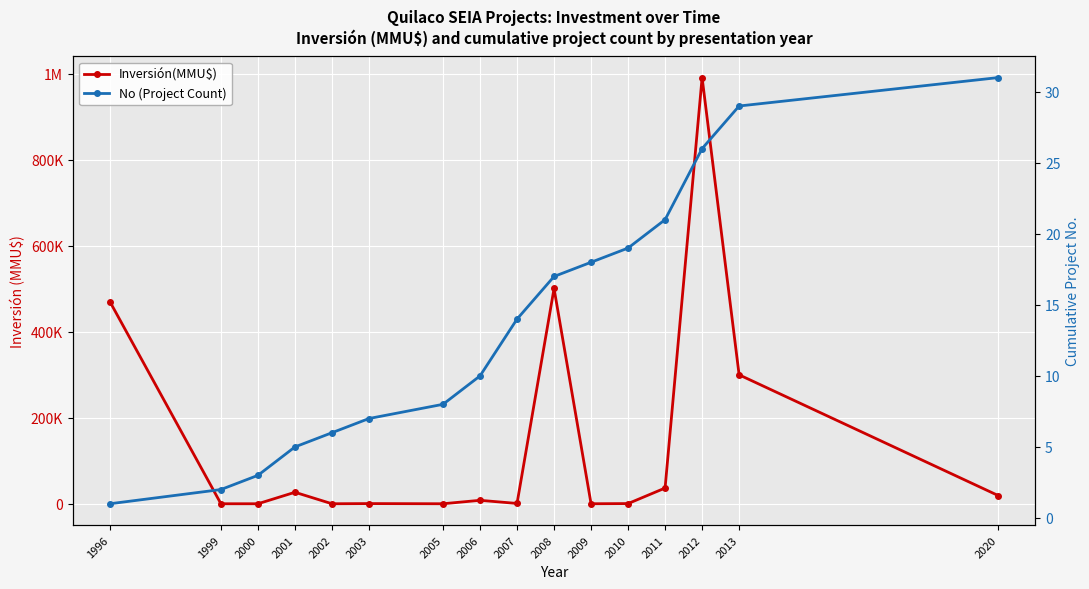

Reading right to left, transcribe all the data shown in this chart.

Inversión(MMU$): 19100	299800	990900	36527	410	22	500600	714	8000	0	400	0	26700	0	0	470000
No (Project Count): 31	29	26	21	19	18	17	14	10	8	7	6	5	3	2	1